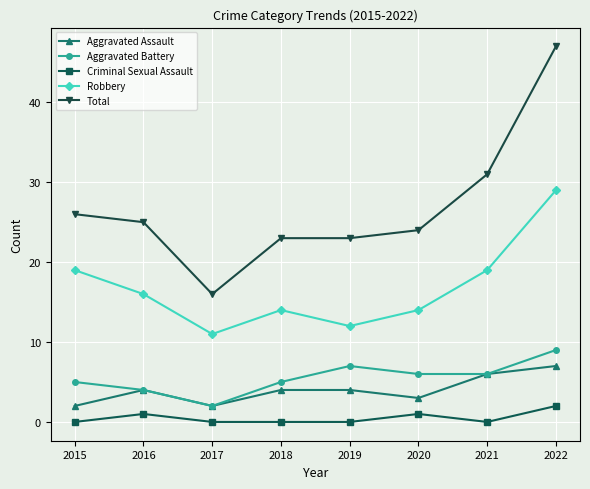

What is the total value across all series at 2022?

94